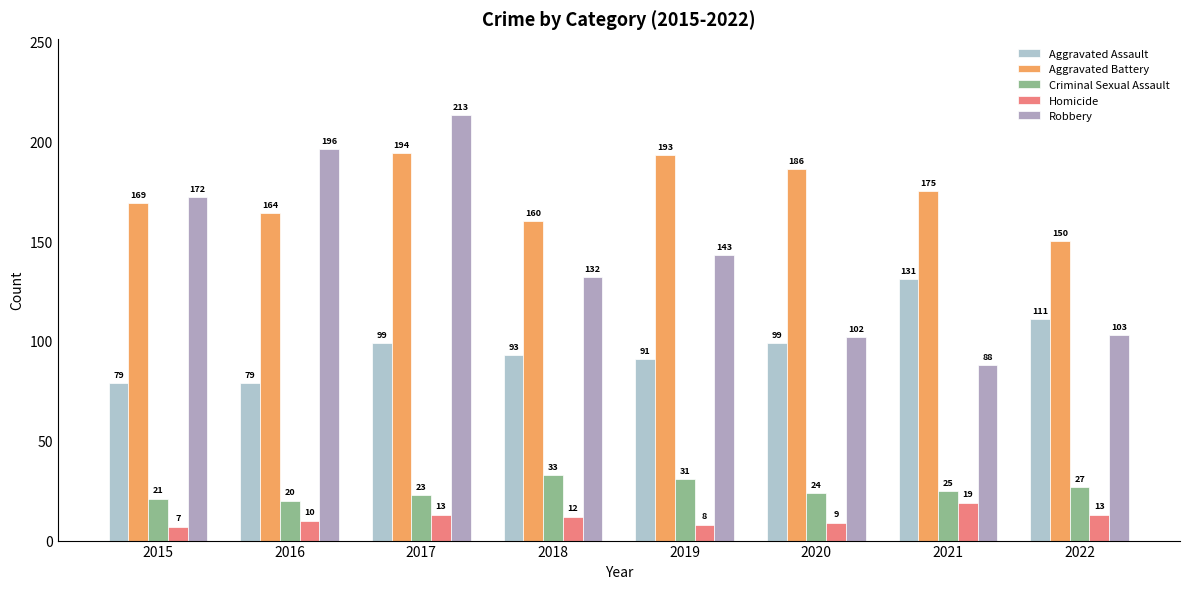

How many data points does each series have?

8